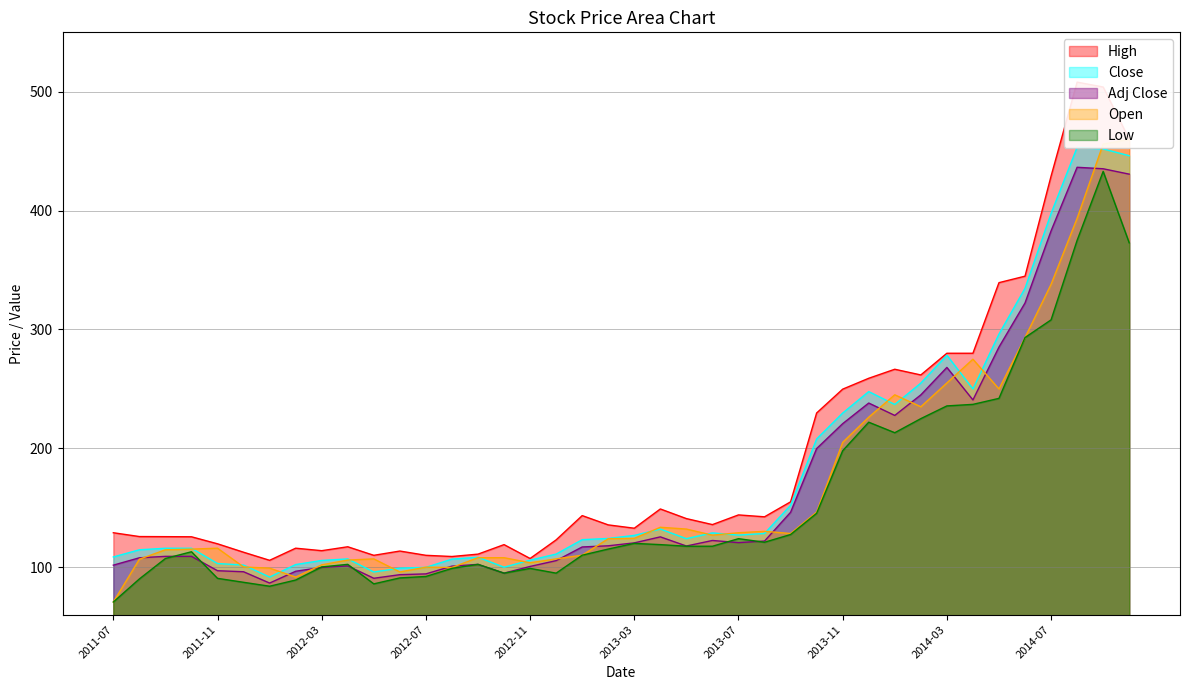

What is the sum of the Open values at 2011-07 and 2012-05?

177.7